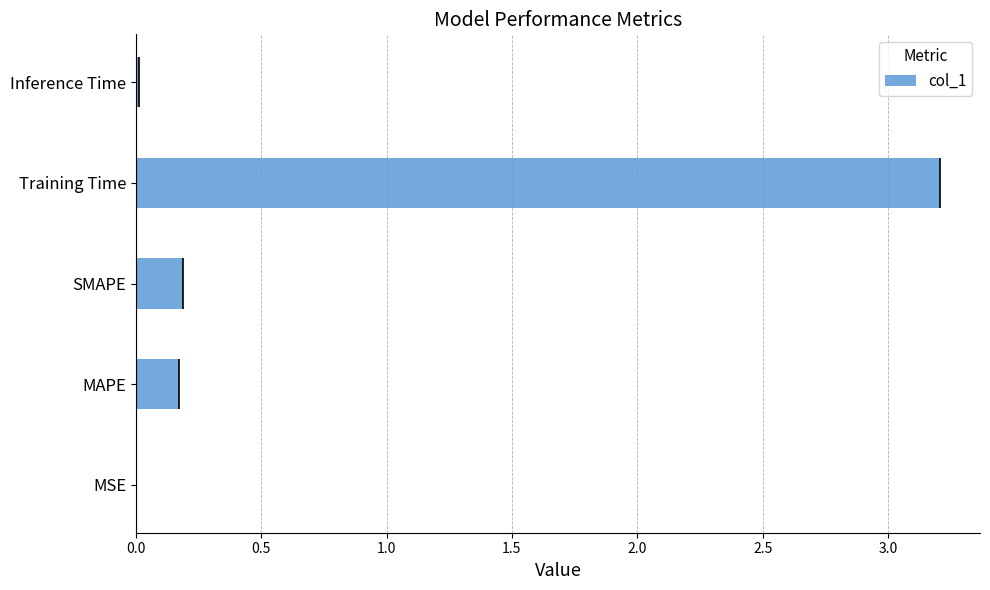

The value of col_1 at Training Time is 3.2. True or false?

True